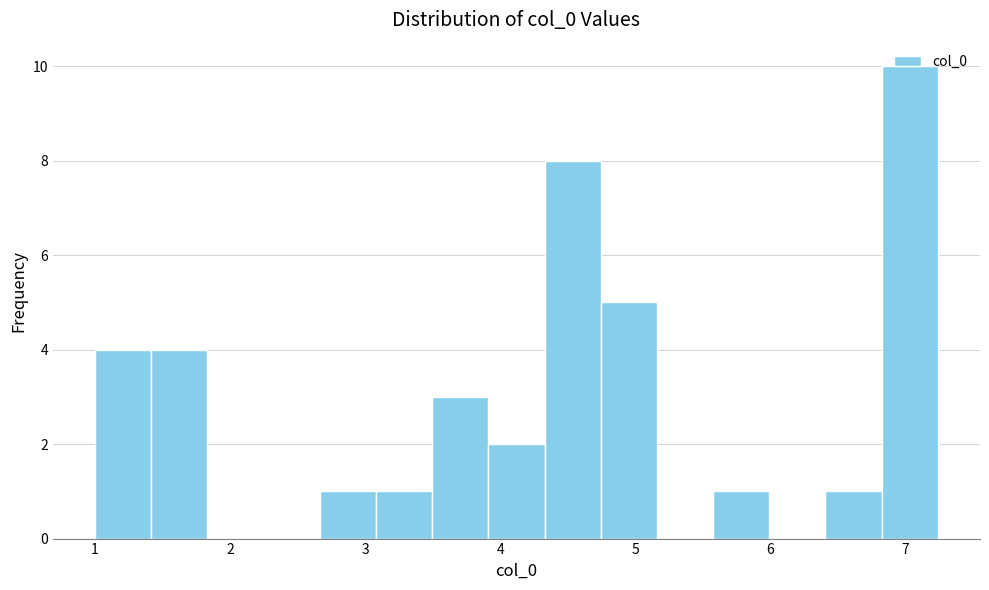

How tall is the bar that spans 1.0 to 1.4 on the x-axis? Neither the bar edges nor the heights are printed on the chart, so give them approximately, as read against the axes.

4